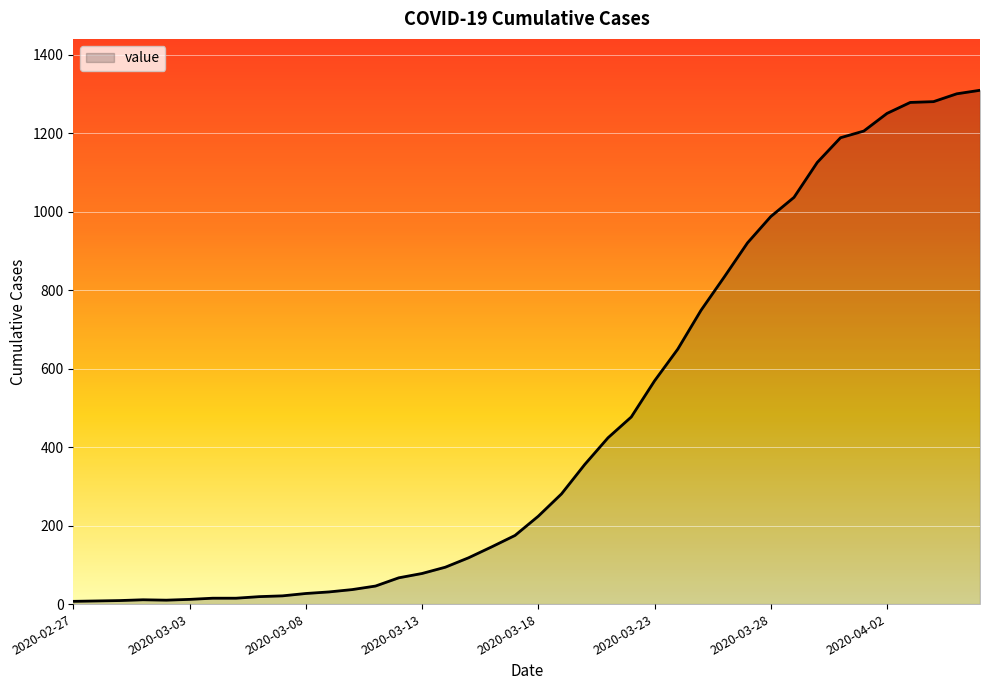

Does the chart display data point markers on the line(s)?

No